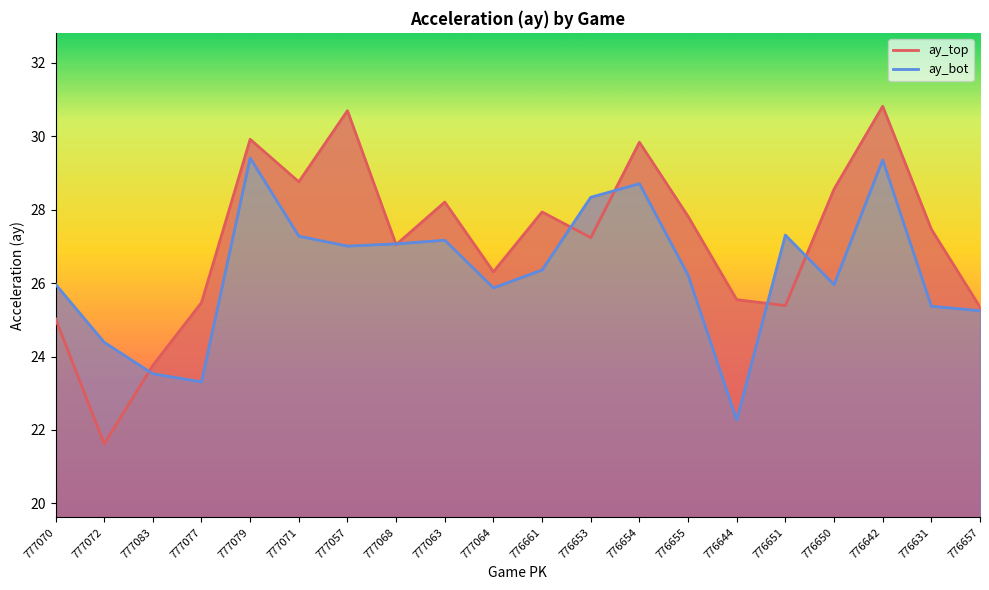

What position from the right is 777064?

11